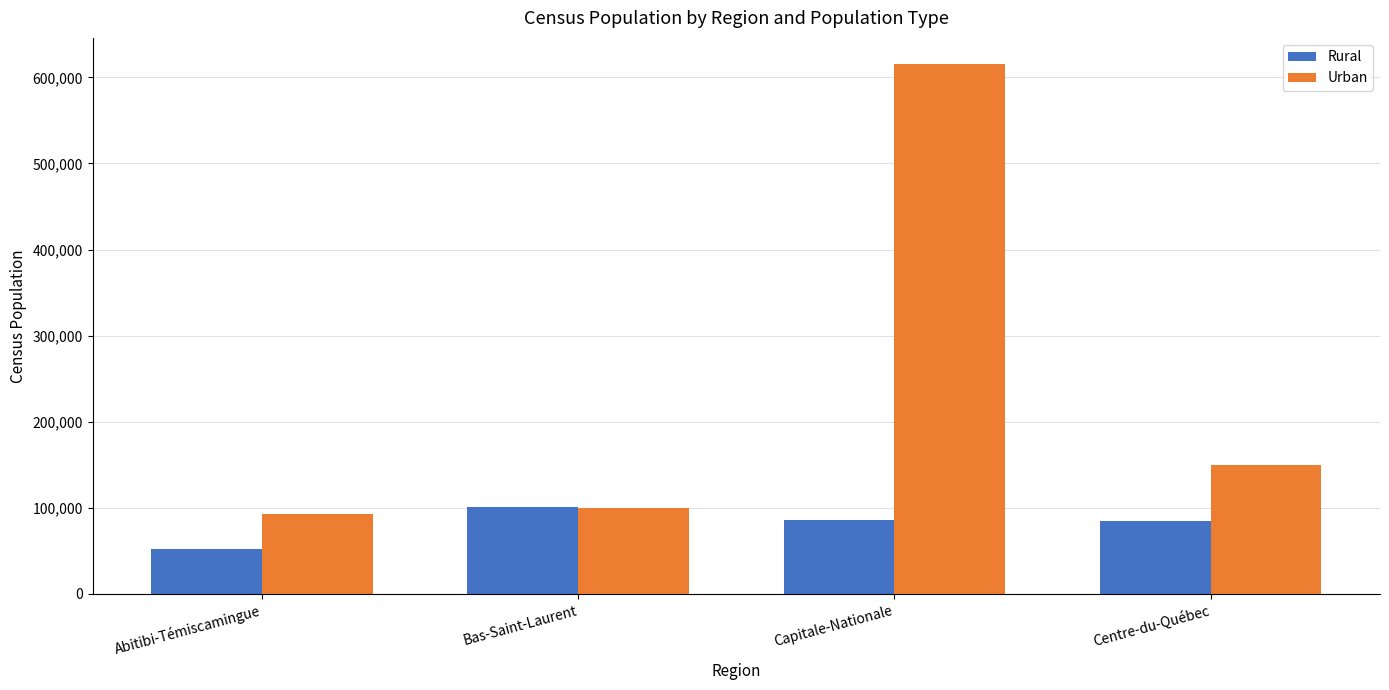

What are all the series names shown in the legend?

Rural, Urban